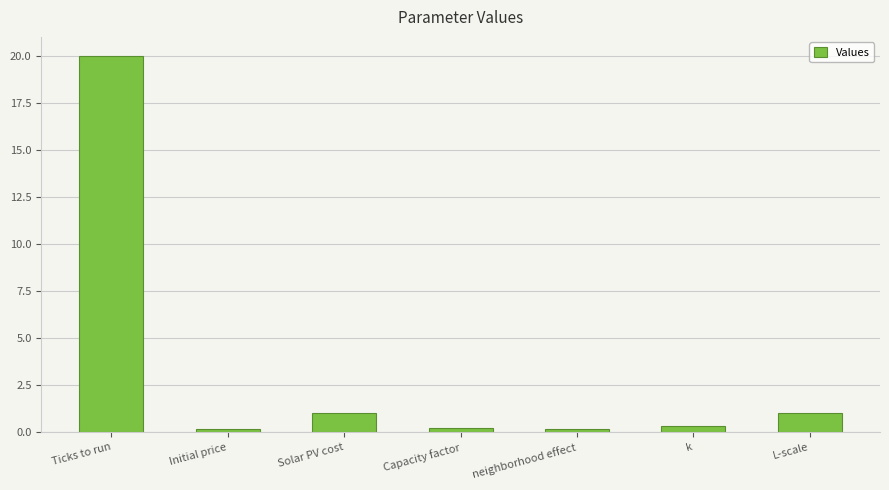

What is the label of the 3rd bar from the right?

neighborhood effect